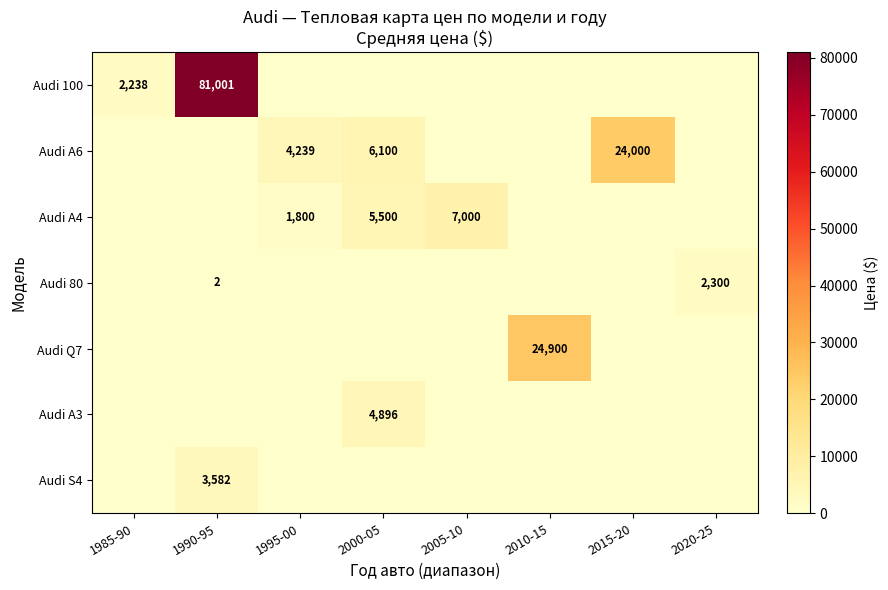

The Audi A6 series shows 6100 at 2000-05. True or false?

True